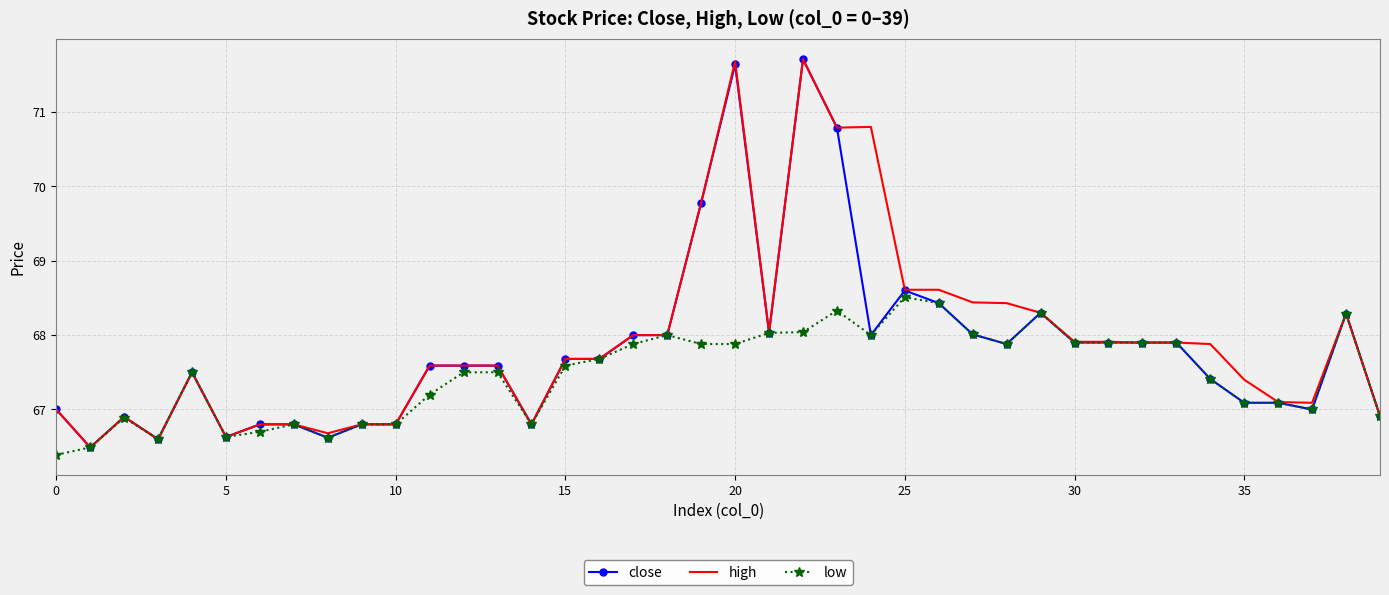

What is the maximum value shown in the chart?

71.7